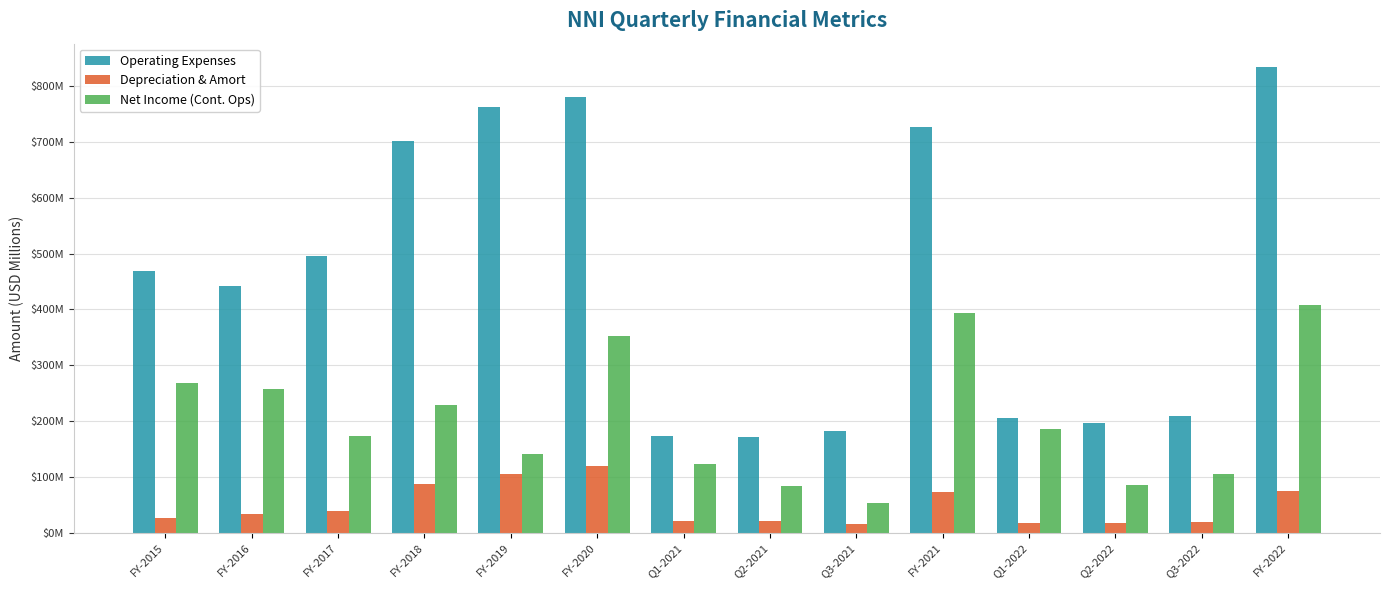

Where is Depreciation & Amort nearest to the value 67?

FY-2021